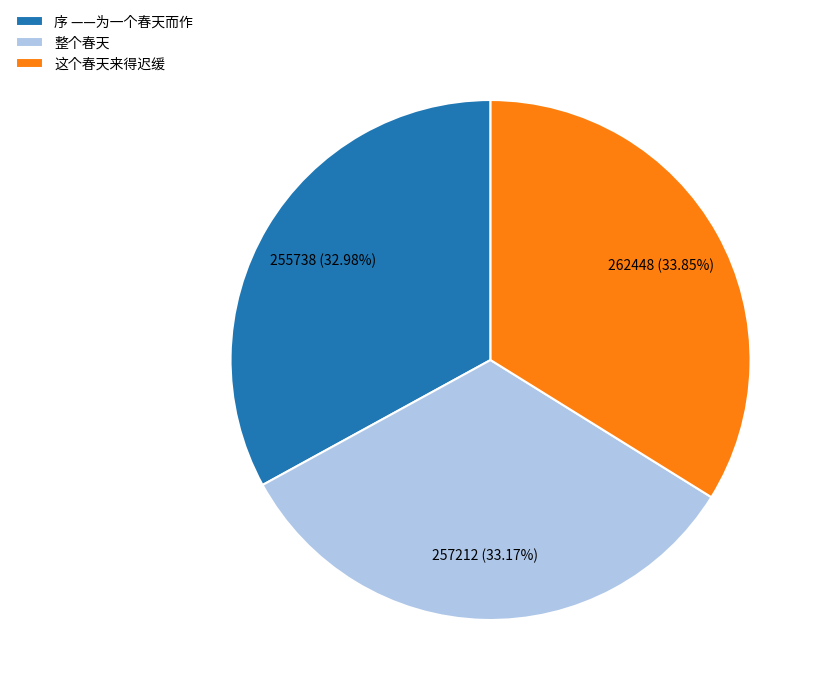

Does any single category account for the majority?

No